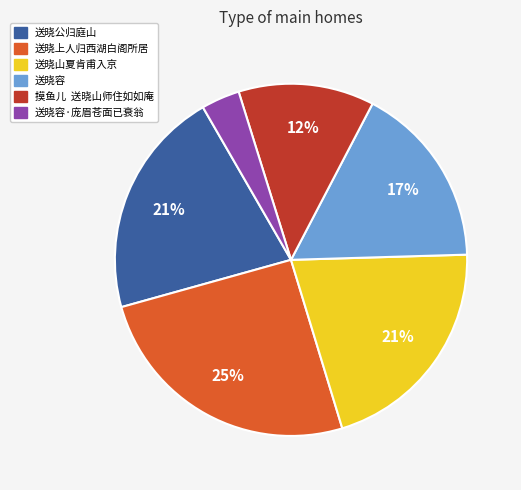

Is there any slice that represents more than half of the pie?

No